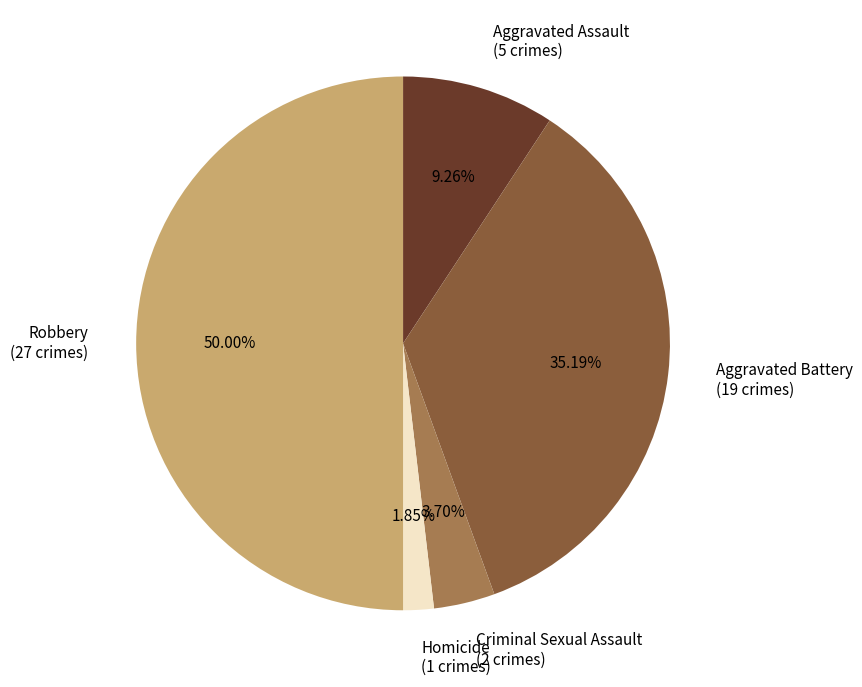

To the nearest percent, what percentage of the pie is Criminal Sexual Assault?

4%